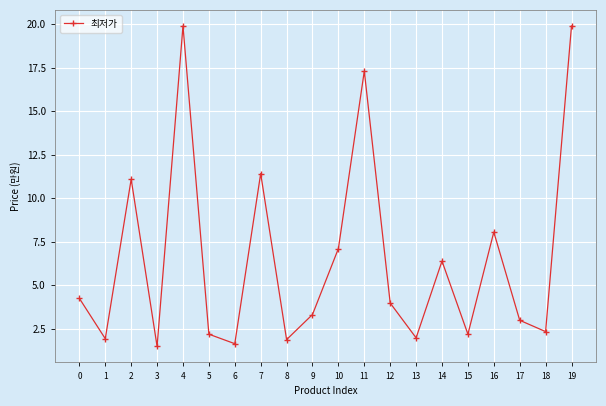

At which label is the value closest to 10?

2